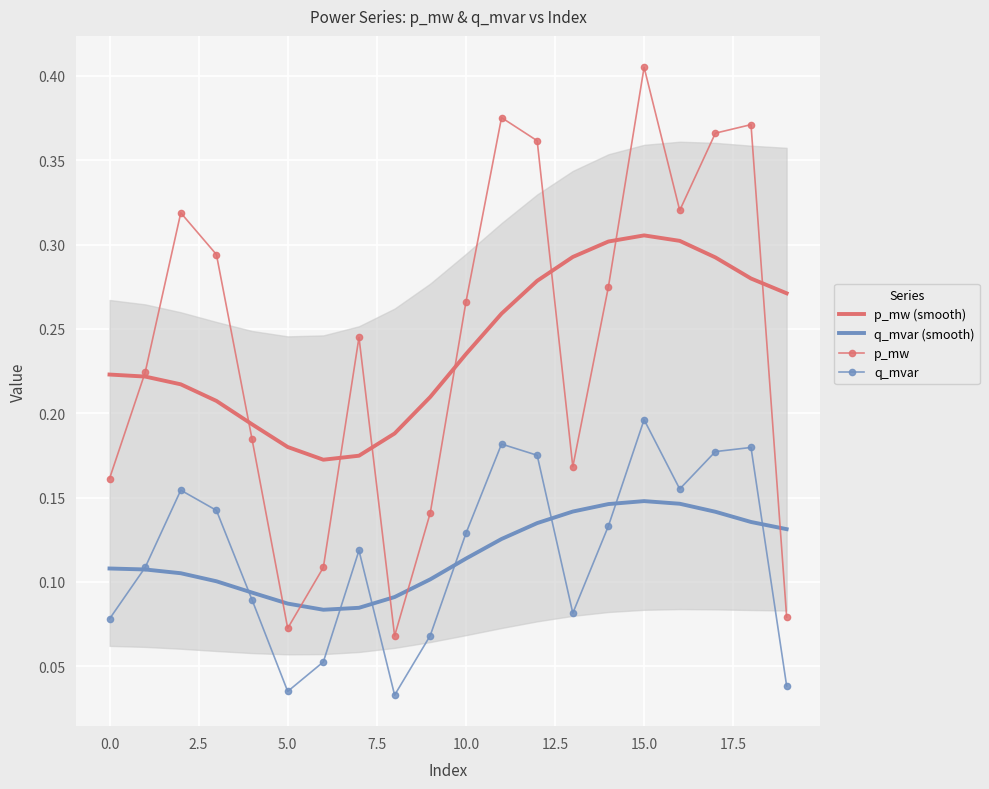

True or false: p_mw (smooth) has more than 0 points higher than both neighbors.

True